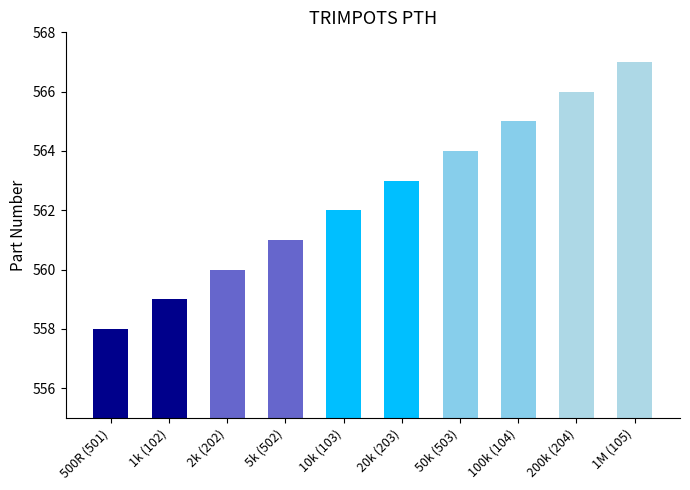

What is the maximum value shown in the chart?

567